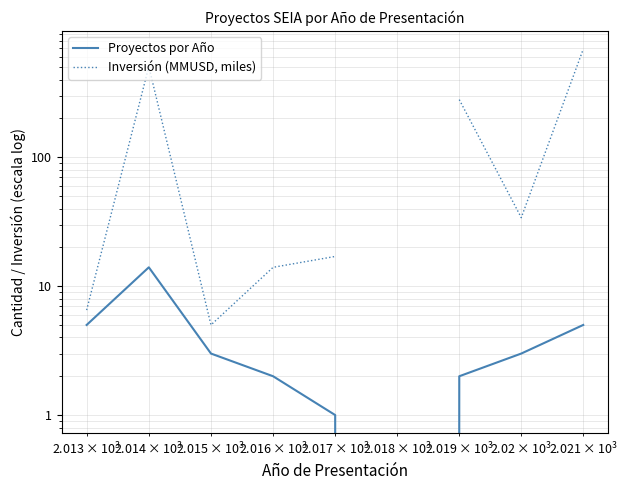

True or false: Inversión (MMUSD, miles) and Proyectos por Año cross at least once.

False